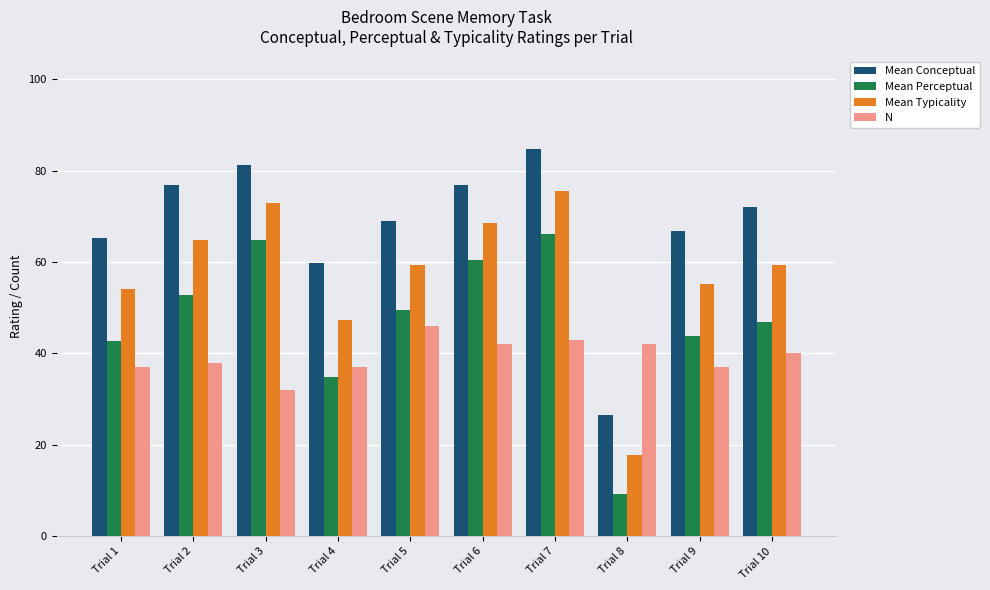

Which category has the lowest value across all series?

Trial 8